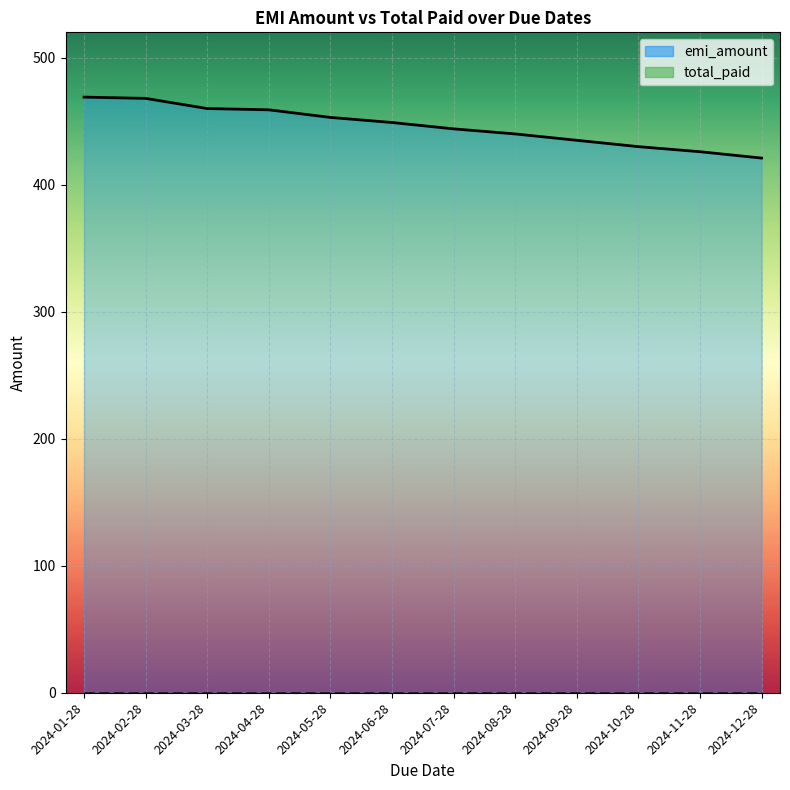

Reading left to right, list all the values displayed in this chart.

469	468	460	459	453	449	444	440	435	430	426	421